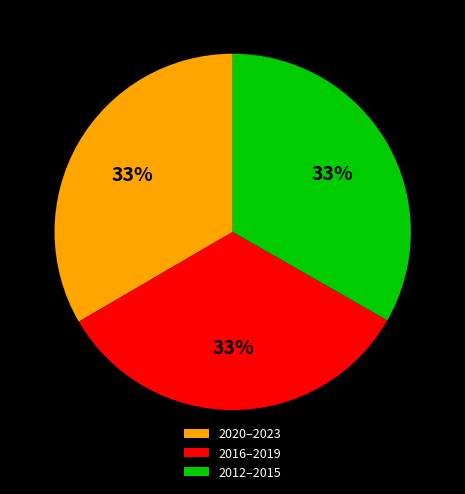

Is it true that 2016–2019 is 33% of the pie?

True